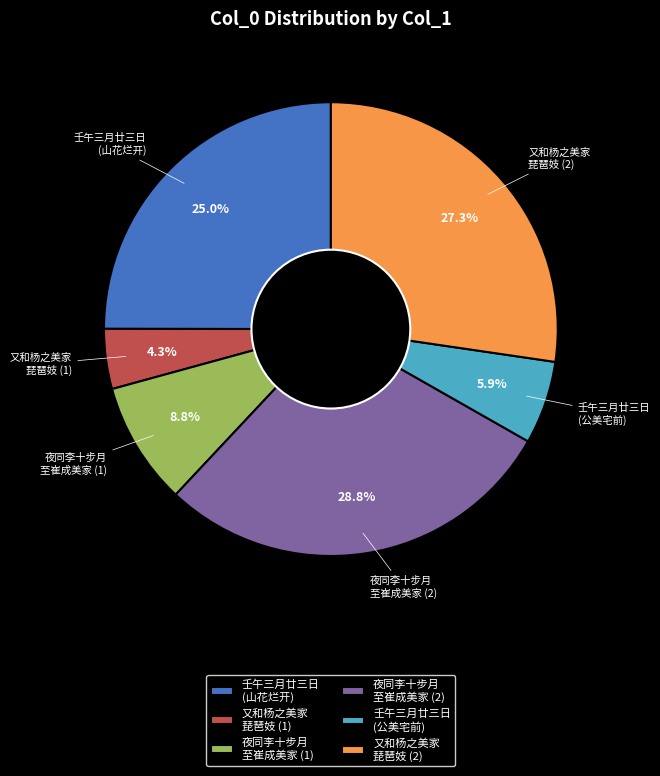

How many slices are in this pie chart?

6